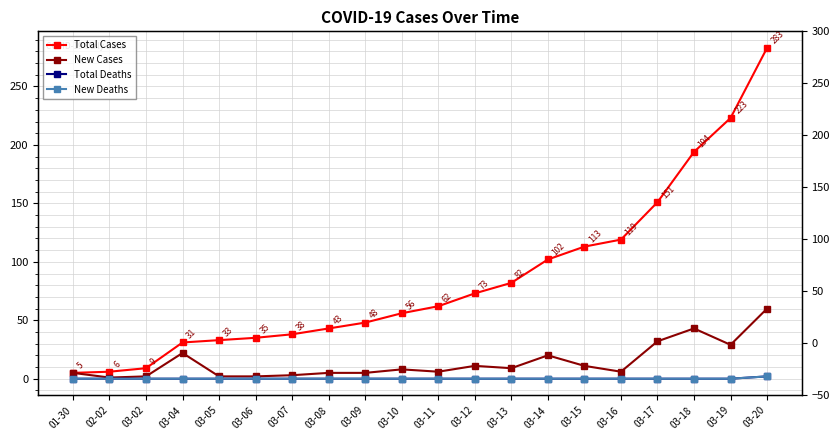

Is the value of New Deaths at 03-05 greater than the value of Total Cases at 03-19?

No